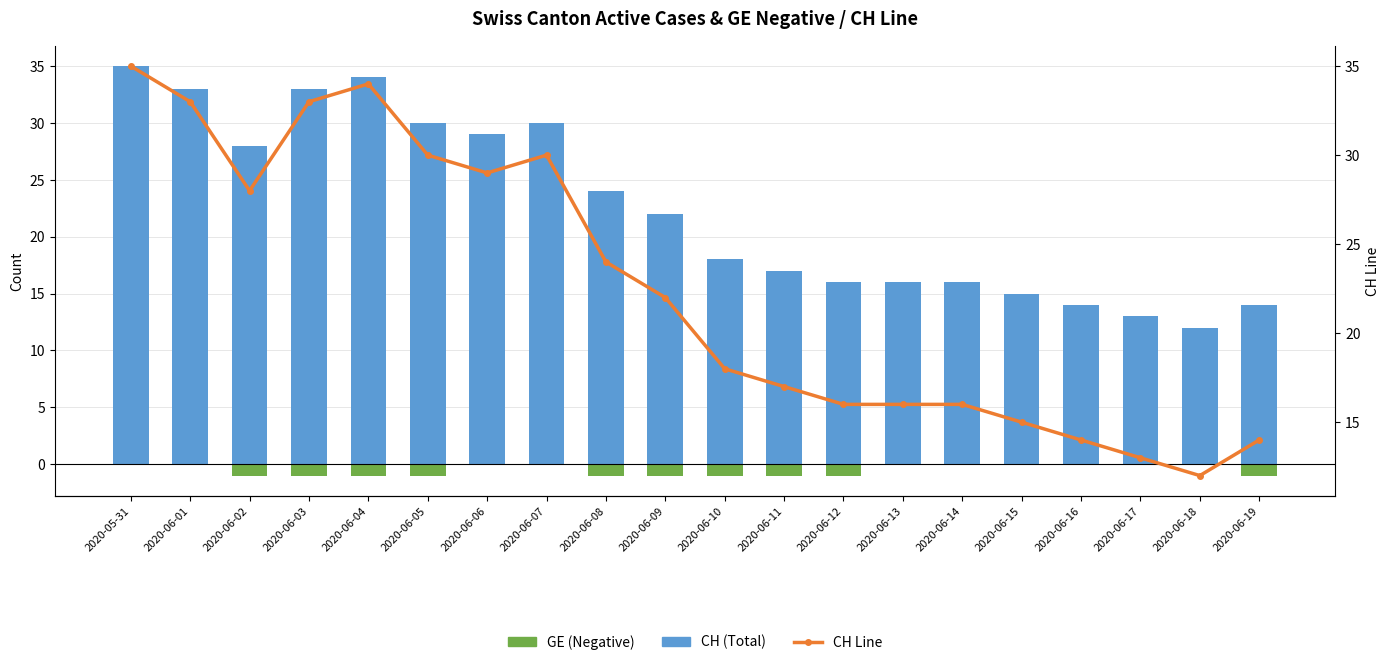

At 2020-06-04, list the series in order from largest to smallest.

CH (Total), CH Line, GE (Negative)